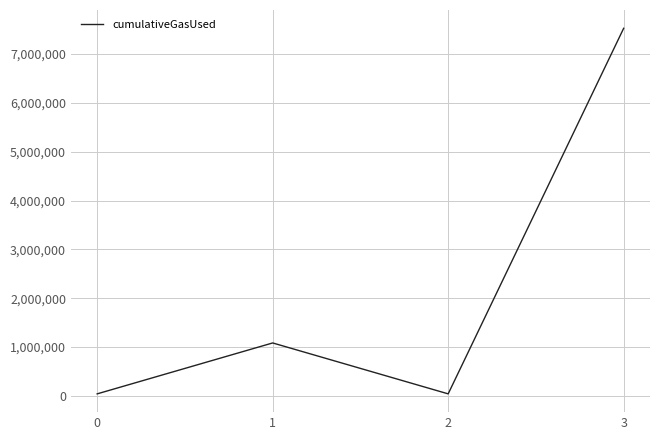

At which category does the data reach its first local peak?

1